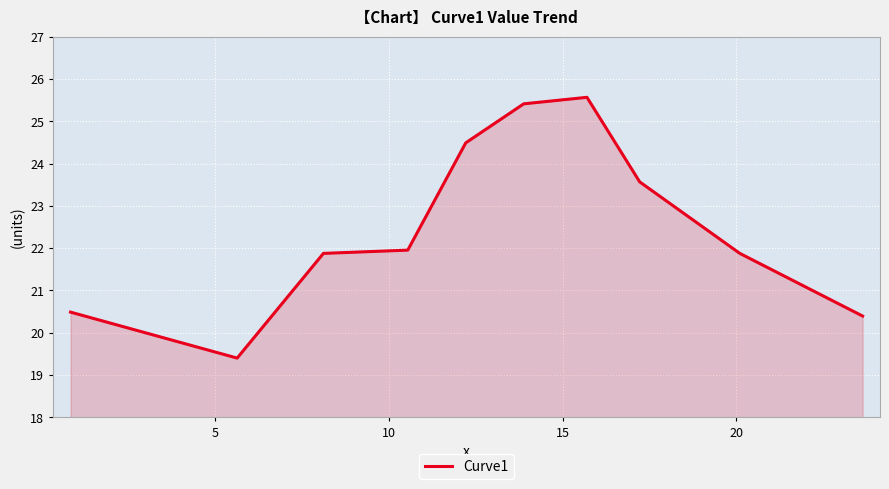

How many categories are shown in the chart?

10